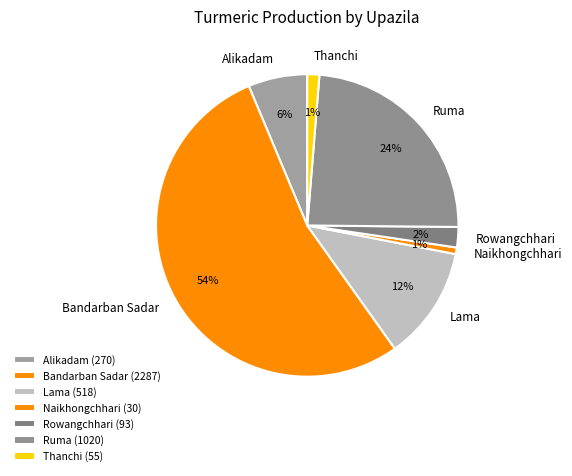

Which category has the biggest portion of the pie?

Bandarban Sadar